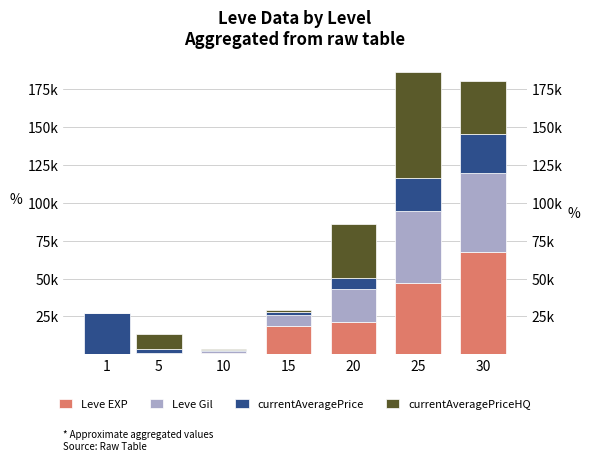

Is it true that currentAveragePrice equals 25586 at 30?

True